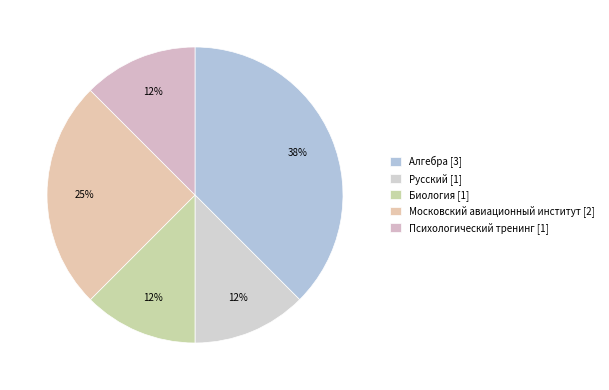

What is the ratio of the value at Биология to the value at Русский?

1.0